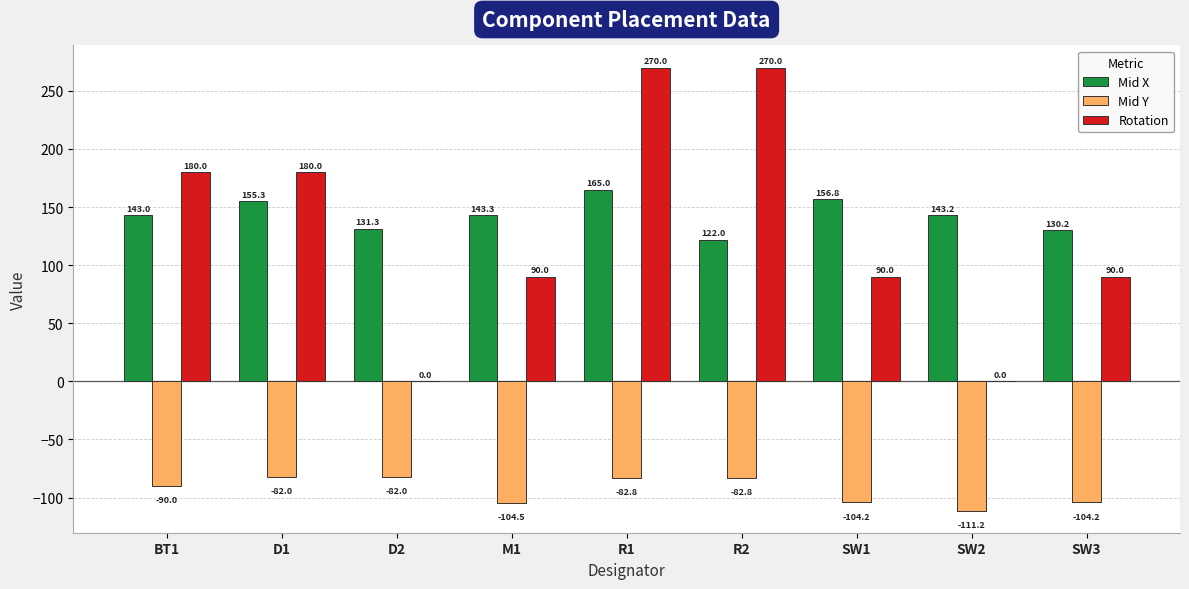

Which series changed the most between M1 and SW3?

Mid X